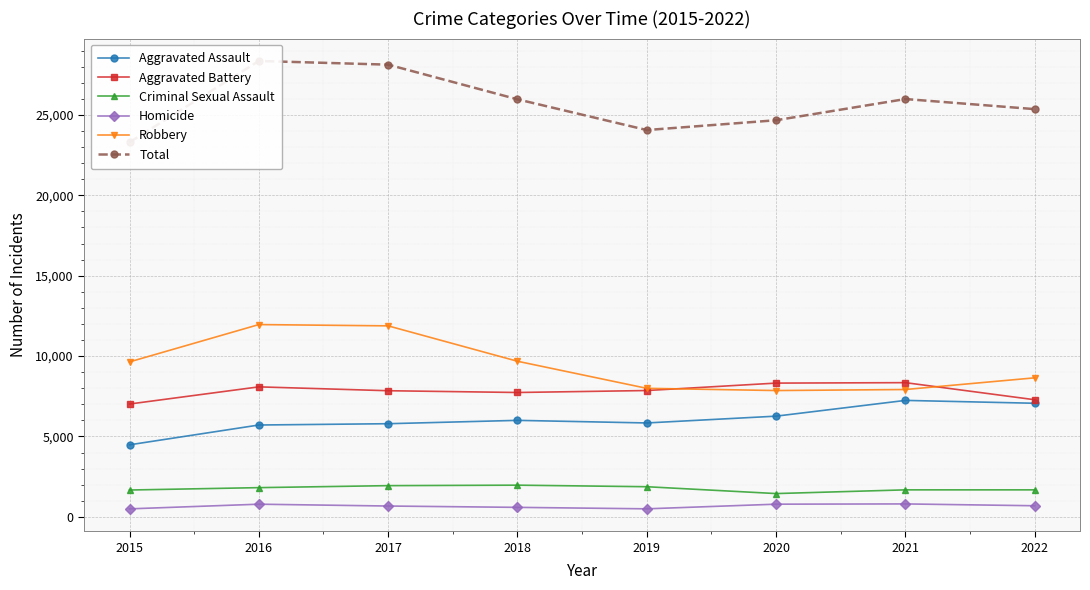

What is the sum of the Criminal Sexual Assault values at 2019 and 2020?

3320